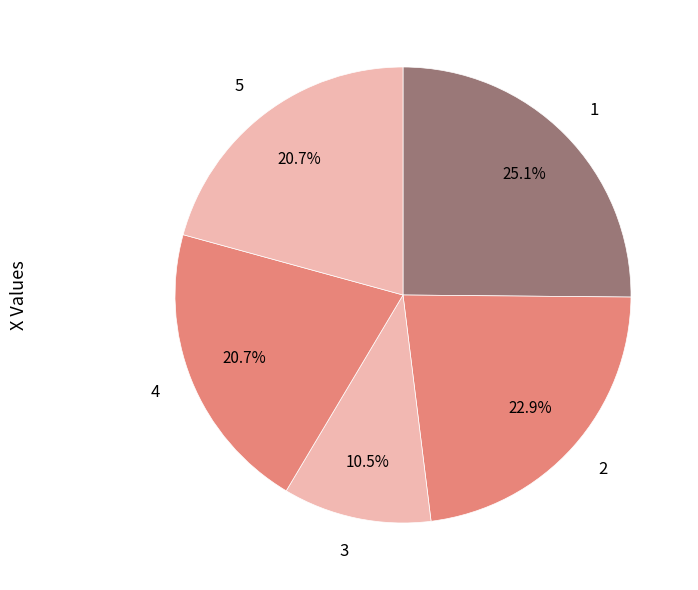

Does 2 account for over 50% of the chart?

No